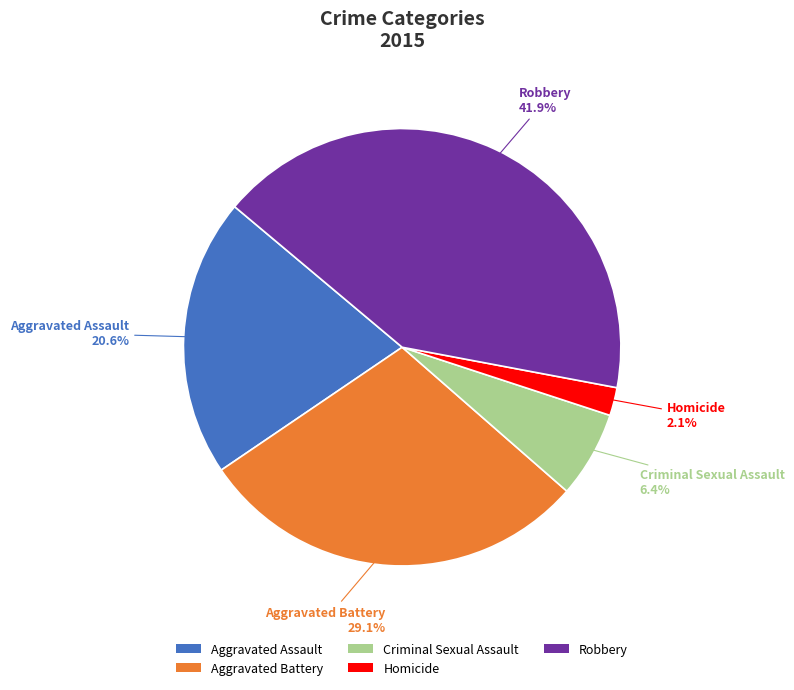

To the nearest percent, what is the difference between the largest and smallest slice percentages?

40%